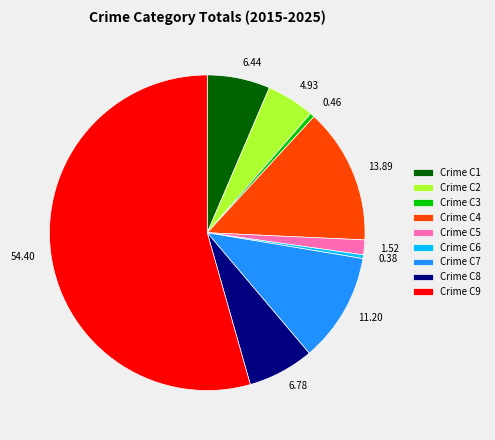

Is there a majority slice in this chart?

Yes